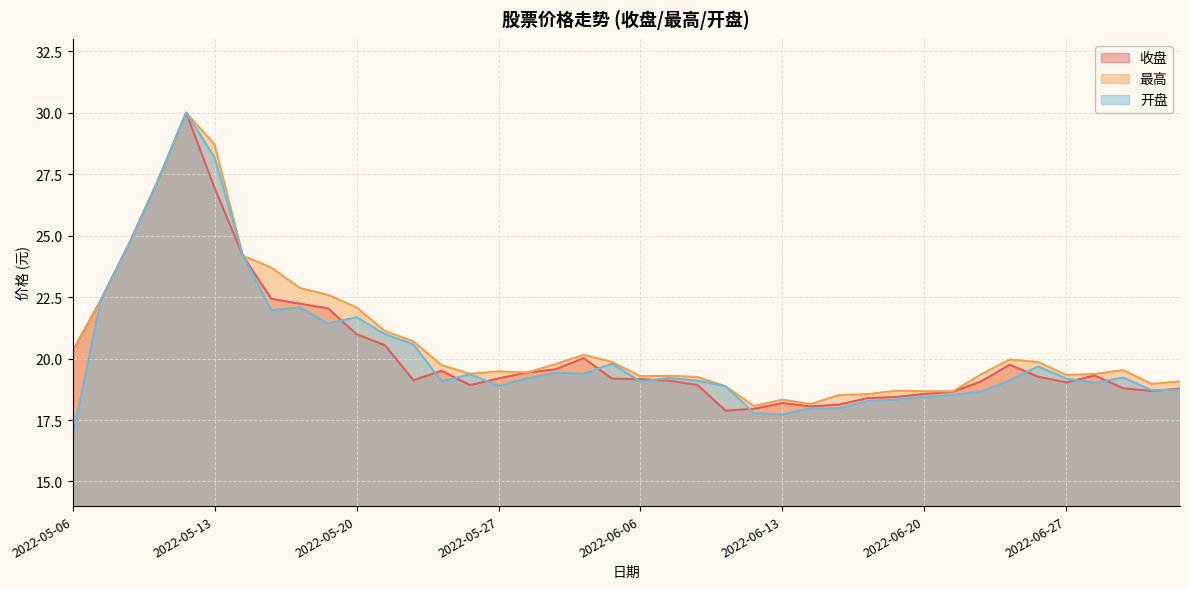

Does the chart display data point markers on the line(s)?

No